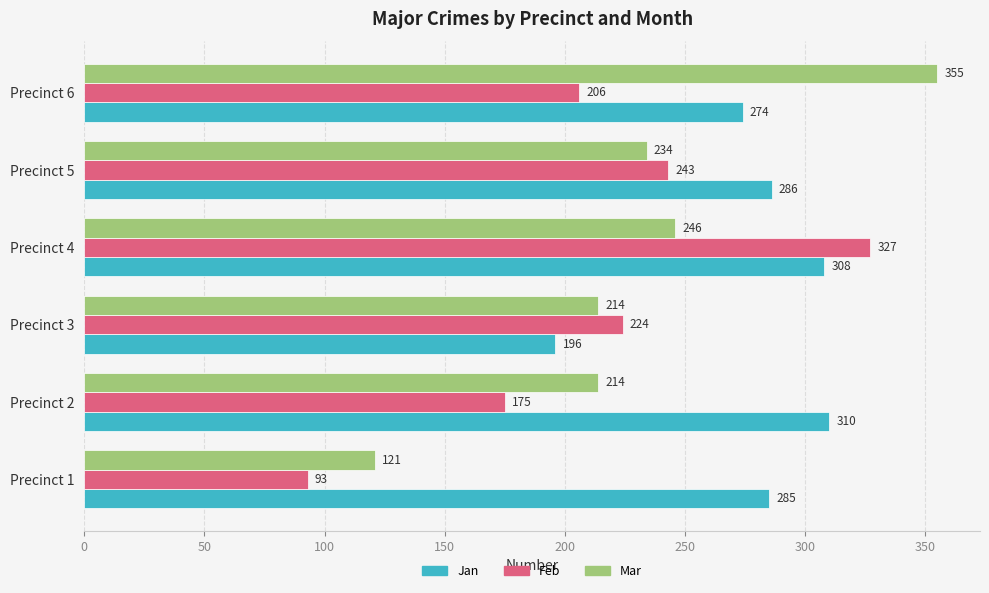

The value of Mar at Precinct 5 is 234. True or false?

True